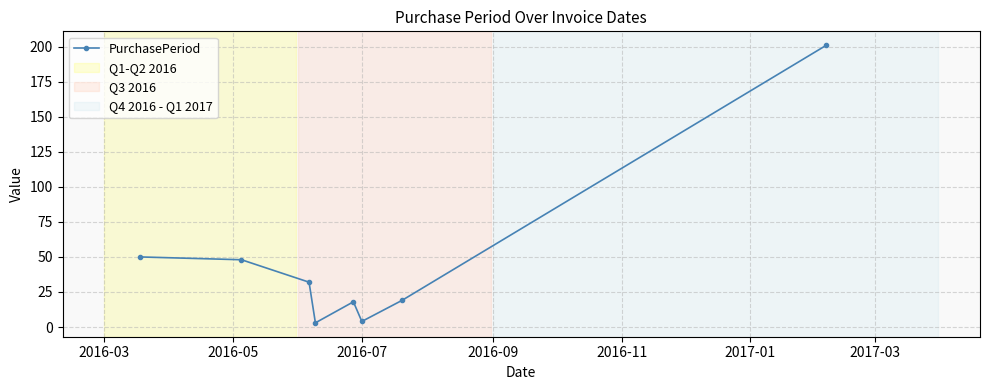

What is the value of the 6th point from the left?

4